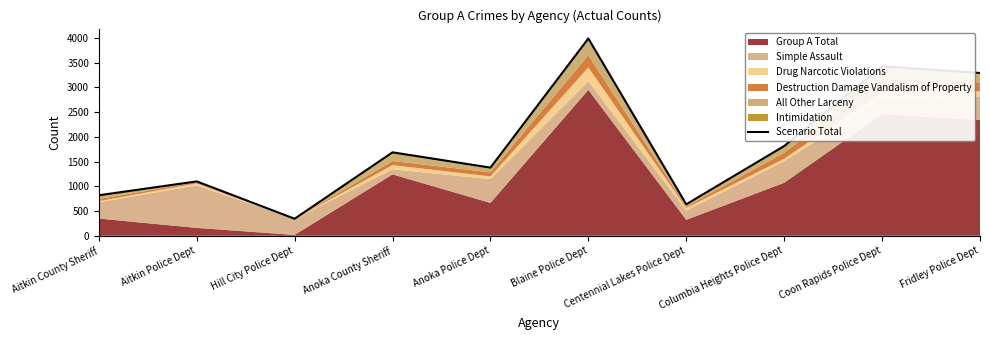

Reading left to right, what are all the values shown in this chart?

Aitkin County Sheriff=819	Aitkin Police Dept=1099	Hill City Police Dept=344	Anoka County Sheriff=1687	Anoka Police Dept=1378	Blaine Police Dept=3989	Centennial Lakes Police Dept=636	Columbia Heights Police Dept=1814	Coon Rapids Police Dept=3426	Fridley Police Dept=3291